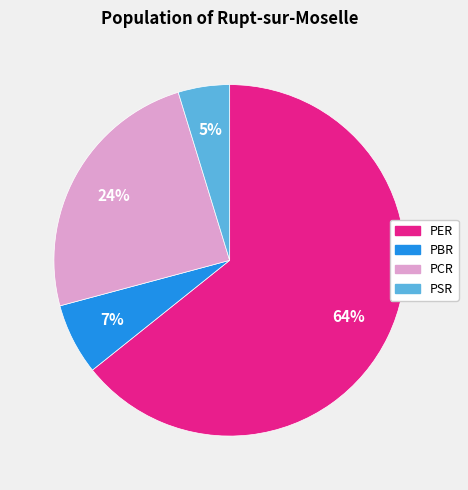

Does PSR account for over 50% of the chart?

No